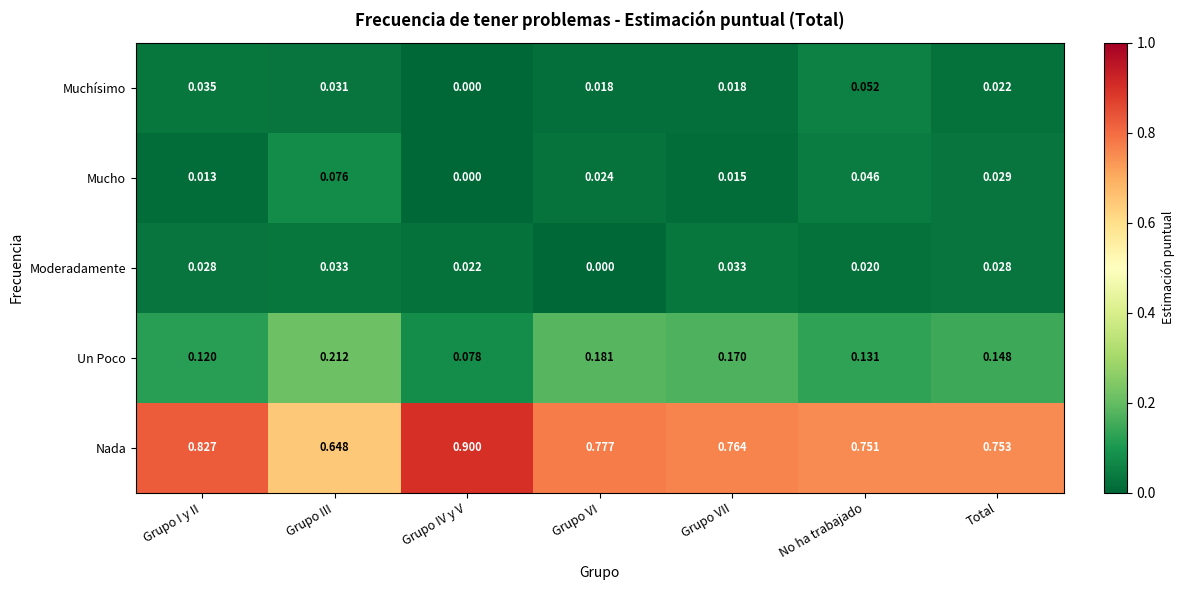

At which label does Mucho reach its peak?

Grupo III